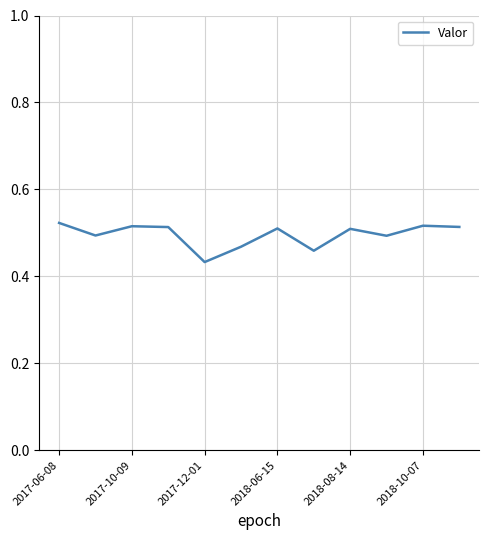

How many lines are shown in the chart?

1